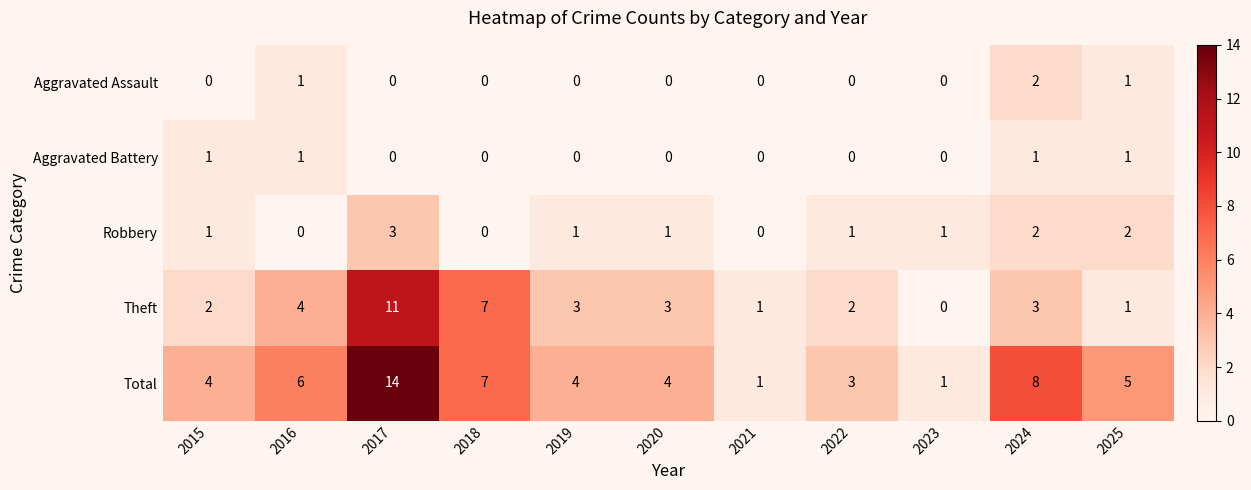

What is the greatest value displayed?

14